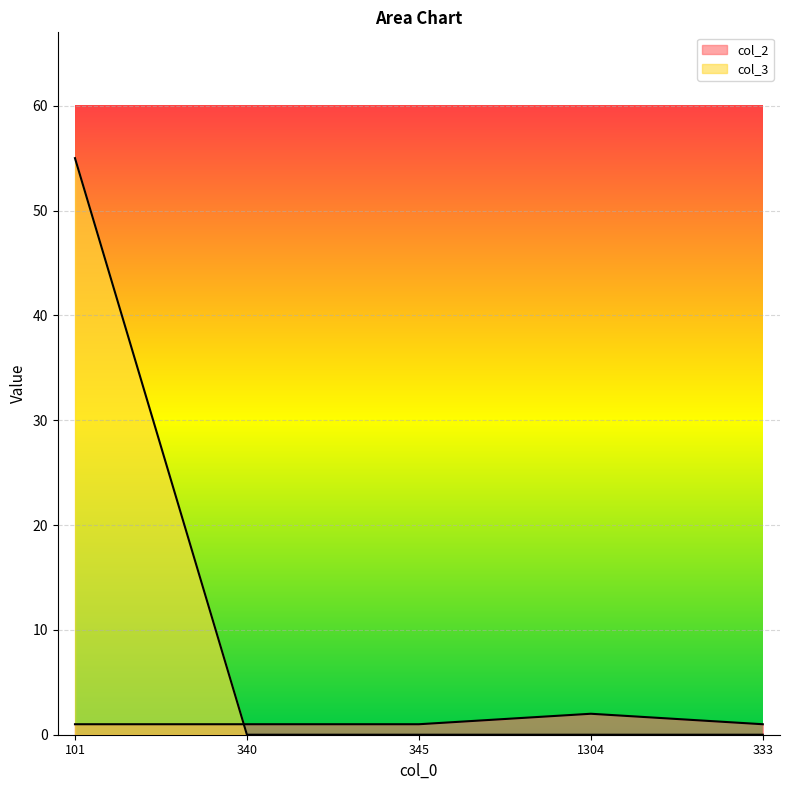

True or false: col_2 and col_3 cross at least once.

True